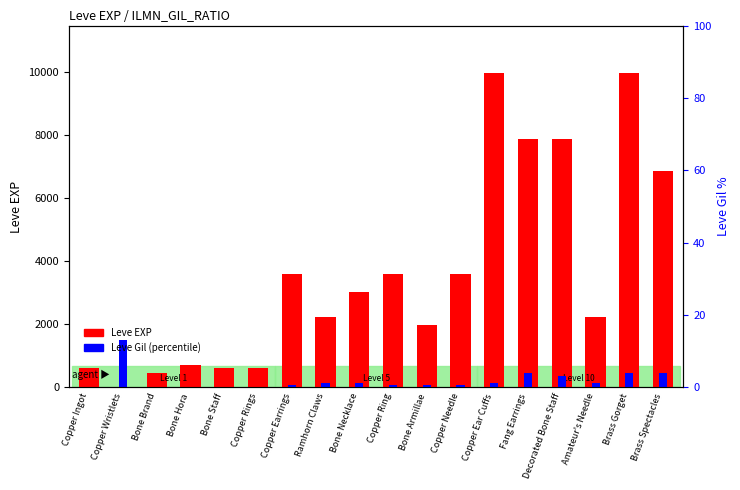

Which series changed the most between Copper Ingot and Bone Armillae?

Leve EXP